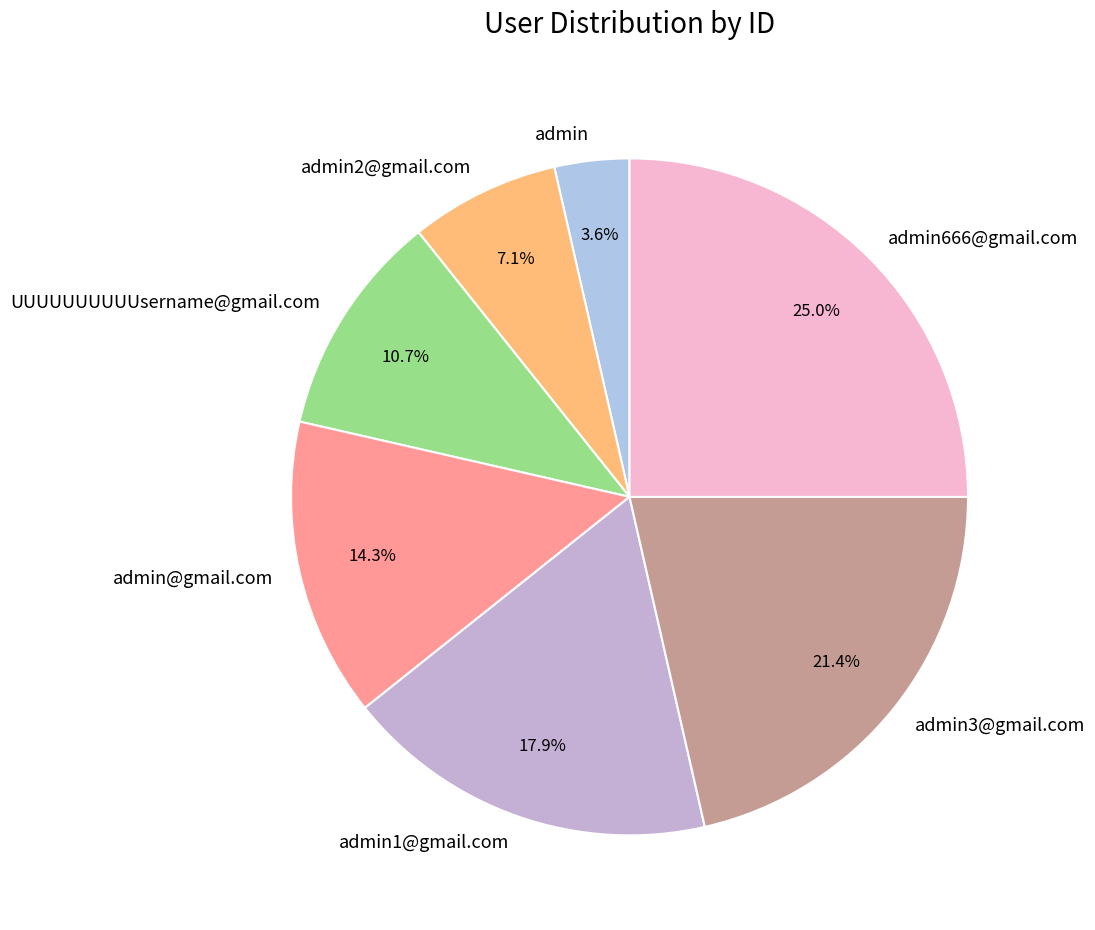

To the nearest percent, what percentage of the pie is admin@gmail.com?

14%